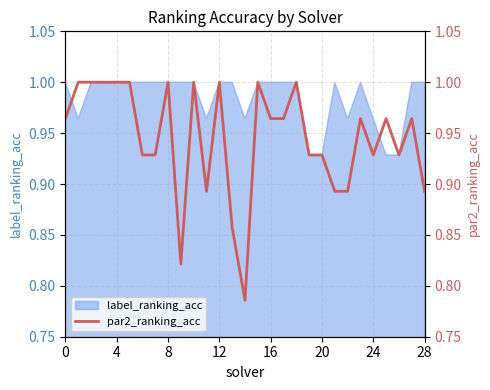

The label_ranking_acc series shows 1.0 at 12. True or false?

True